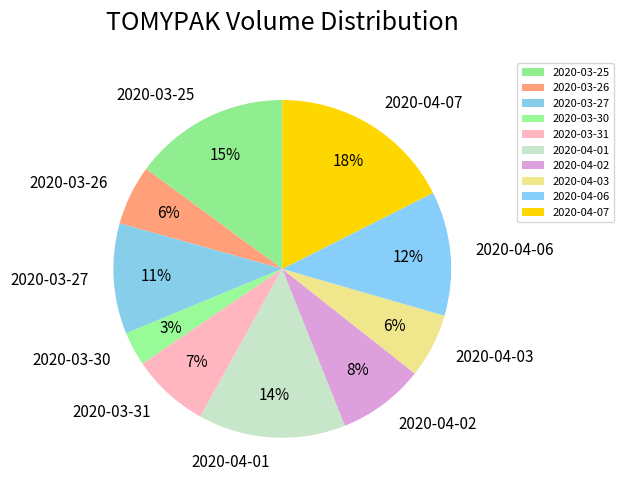

Which category has the biggest portion of the pie?

2020-04-07